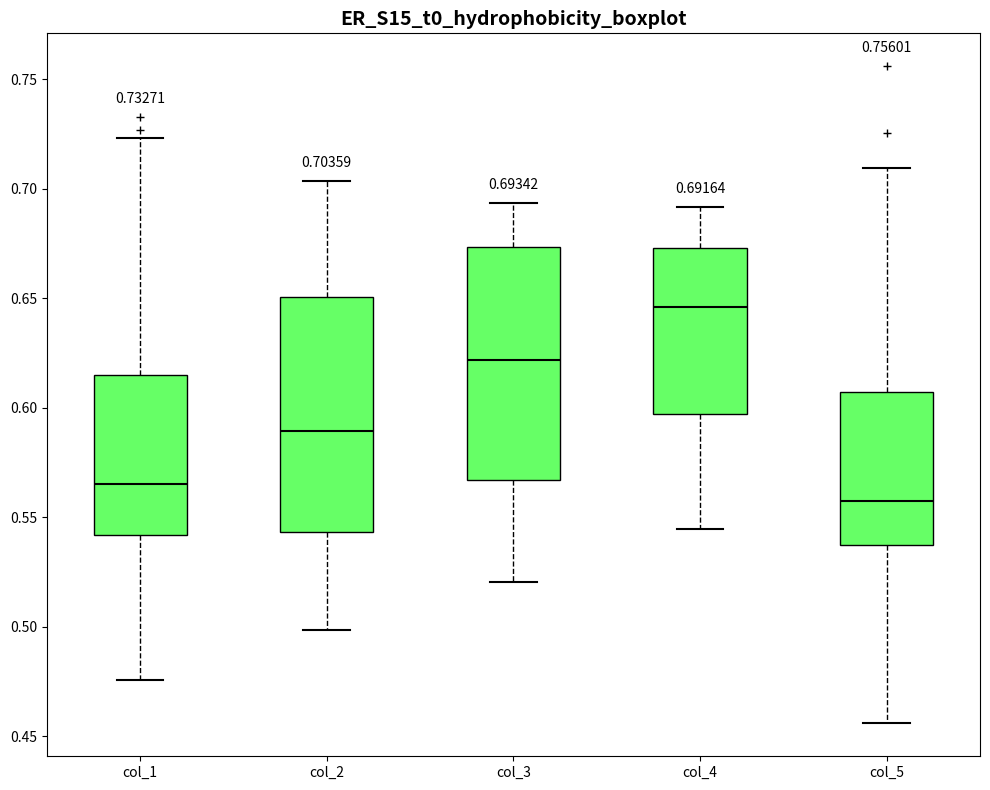

Which box's median line is the lowest?

col_5